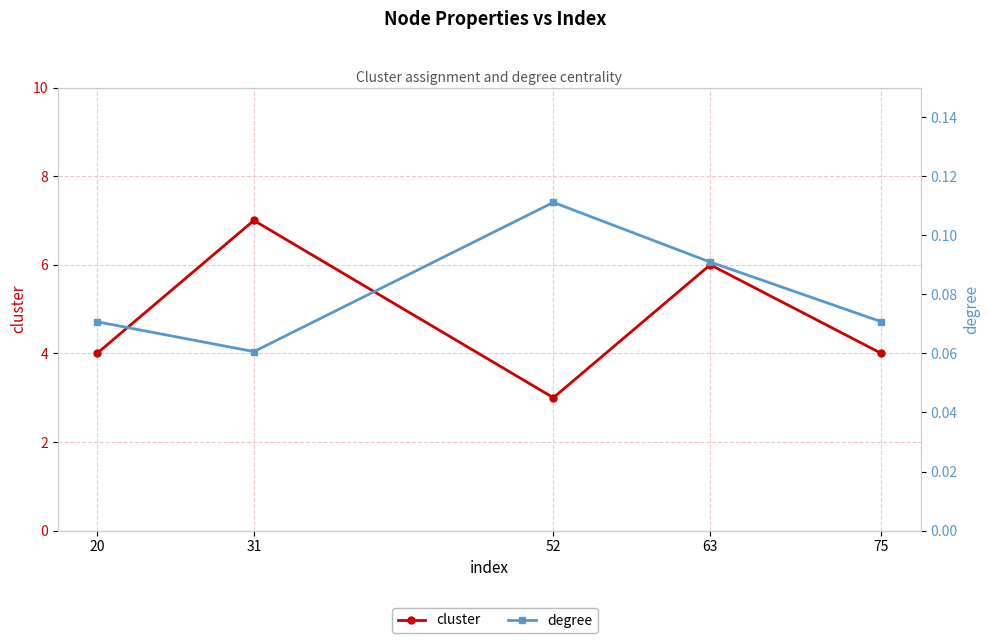

True or false: degree has a value of 0.1 at 31.

True